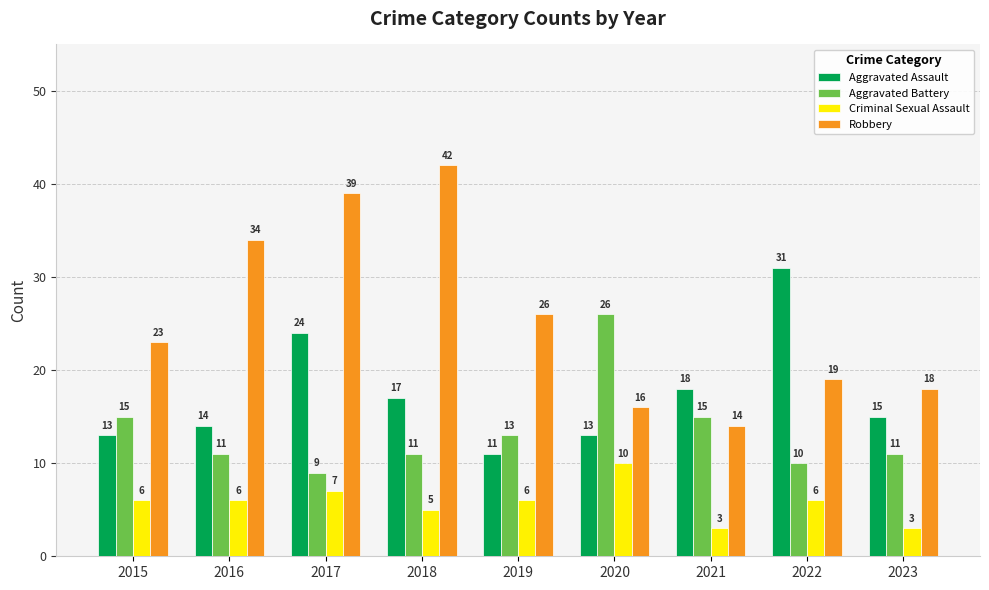

True or false: Criminal Sexual Assault has a value of 6 at 2019.

True